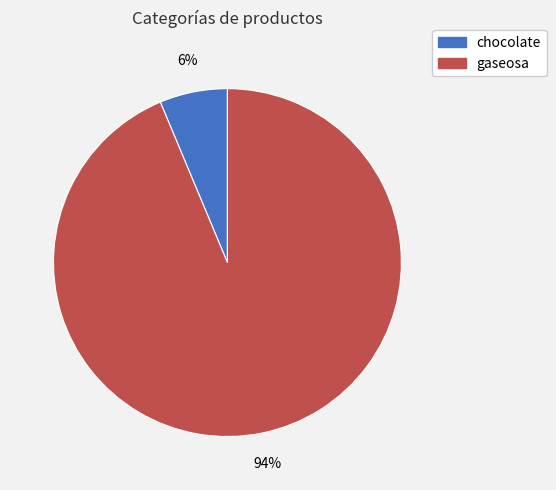

Is it true that chocolate is 1% of the pie?

False